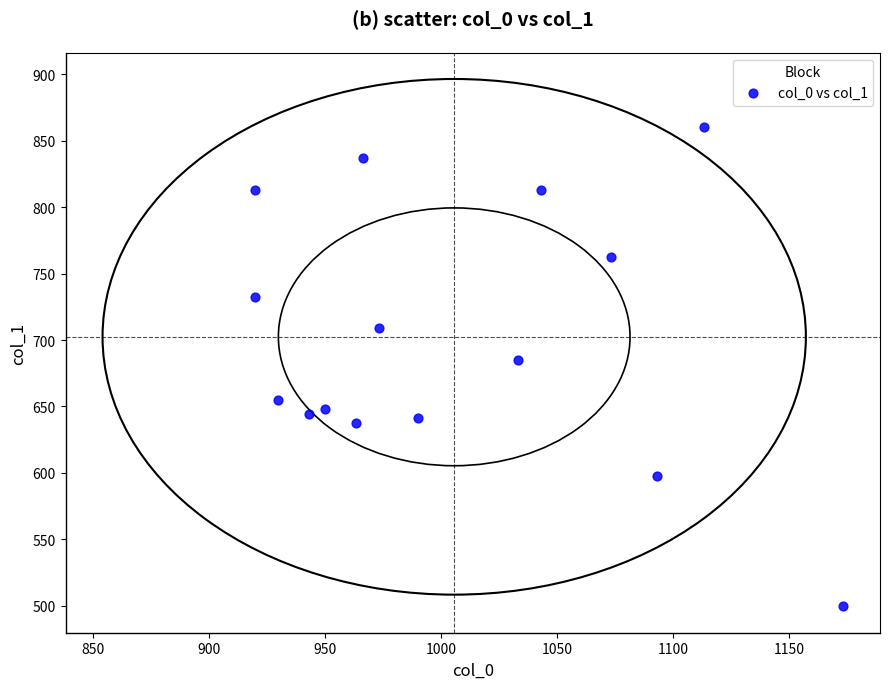

What Y value in the scatter plot is closest to 680?

685.1